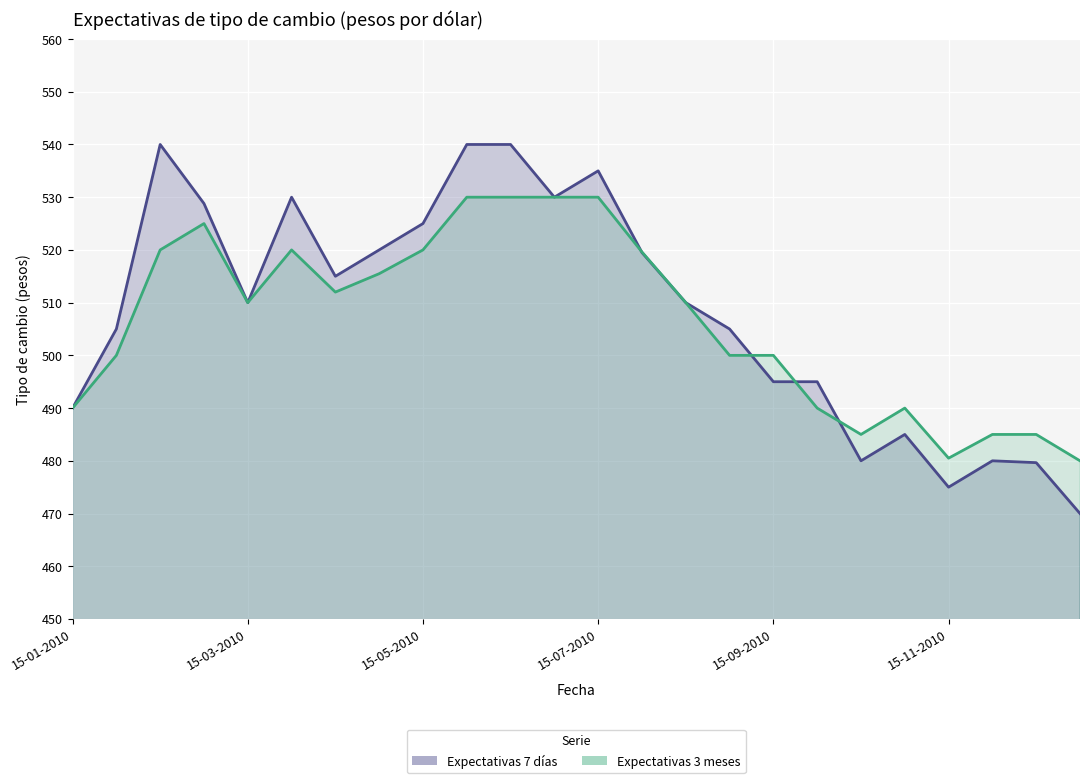

Is it true that Expectativas 3 meses equals 779.5 at 15-05-2010?

False